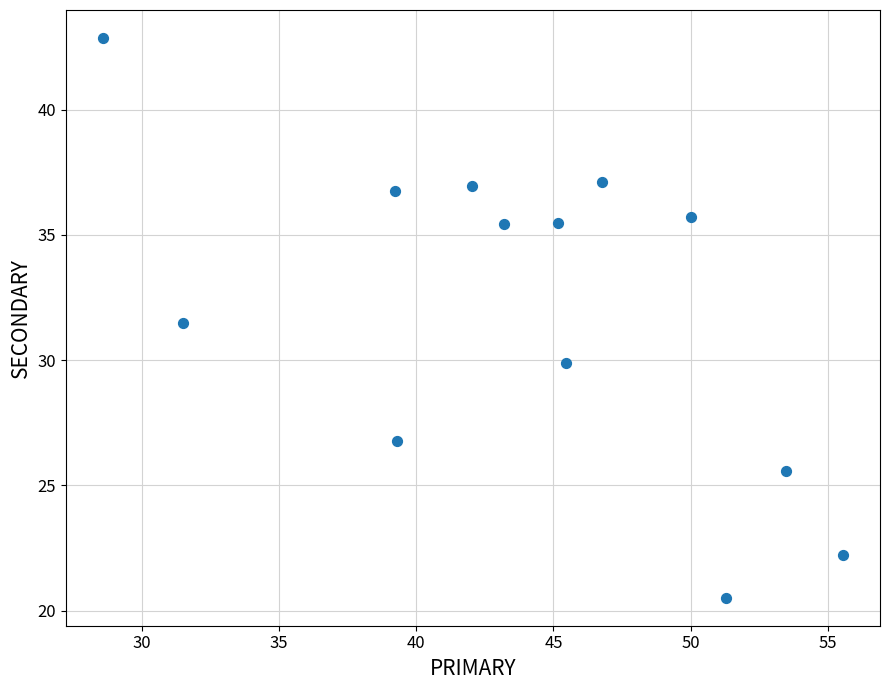

What is the range of Y values (max minus min)?

22.3